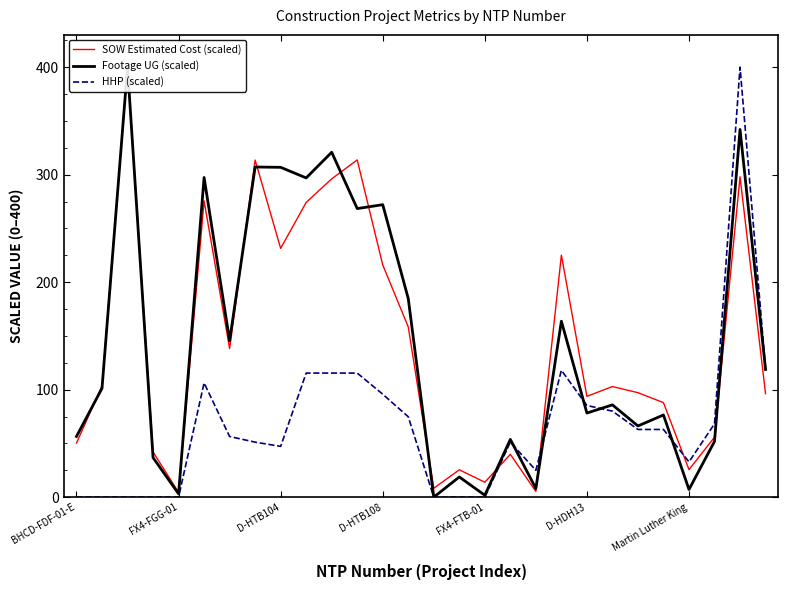

At which category is the sum across all series the highest?

26